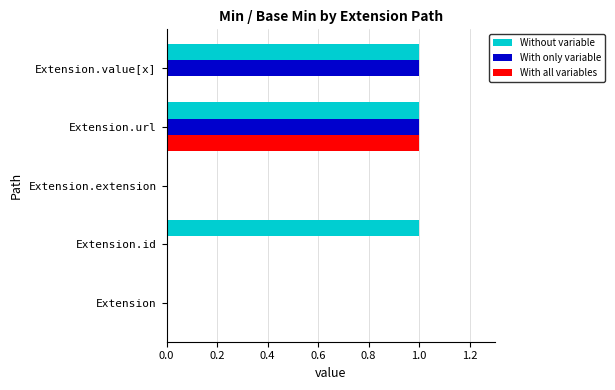

The value of With all variables at Extension.id is 0. True or false?

True